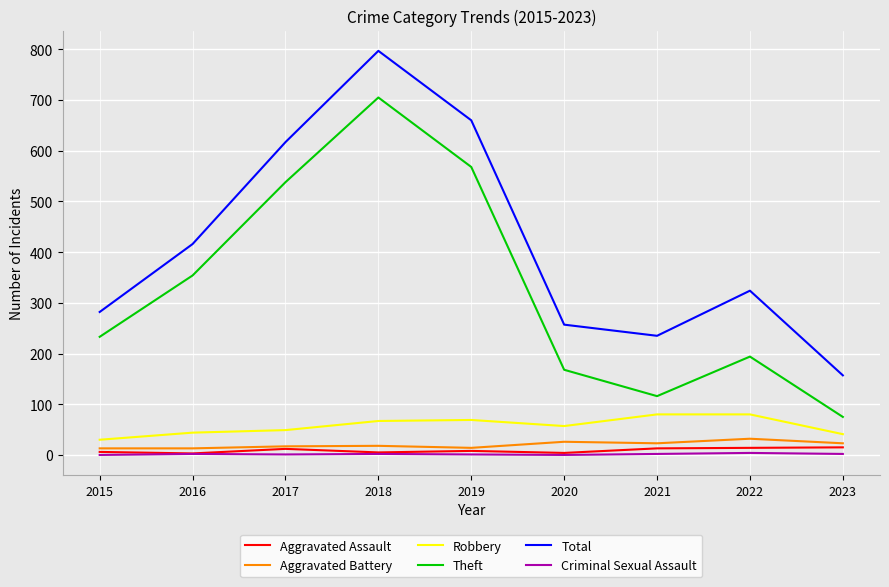

The Robbery series shows 67 at 2018. True or false?

True